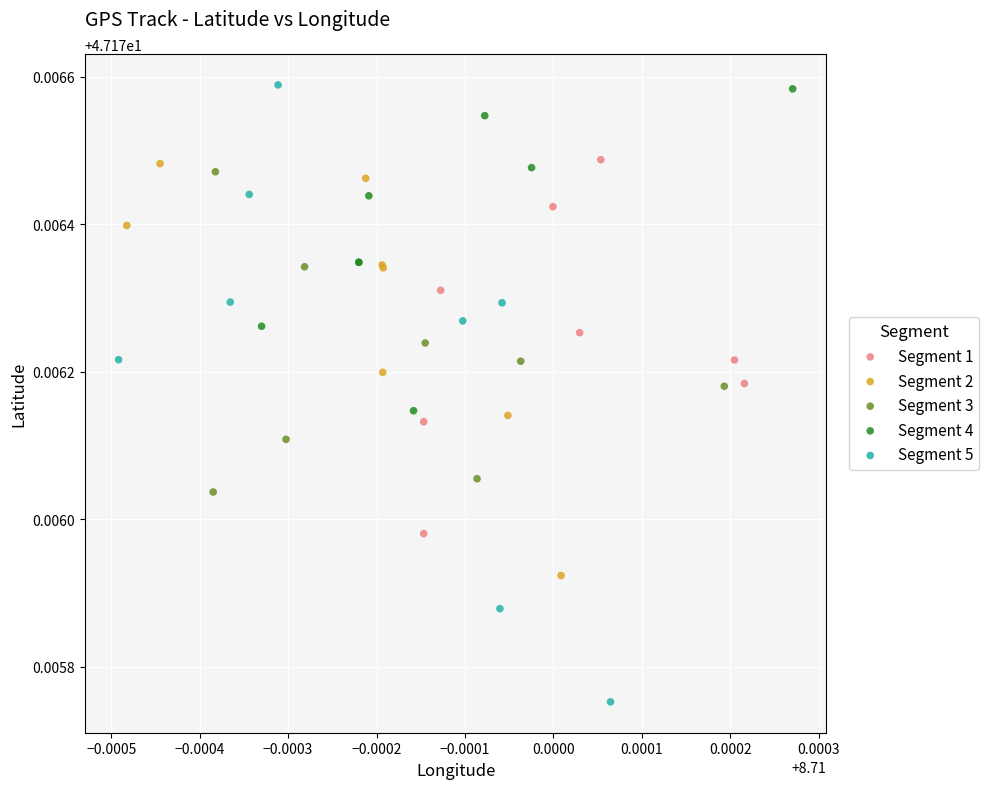

Which series has the widest spread of Y values?

Segment 5